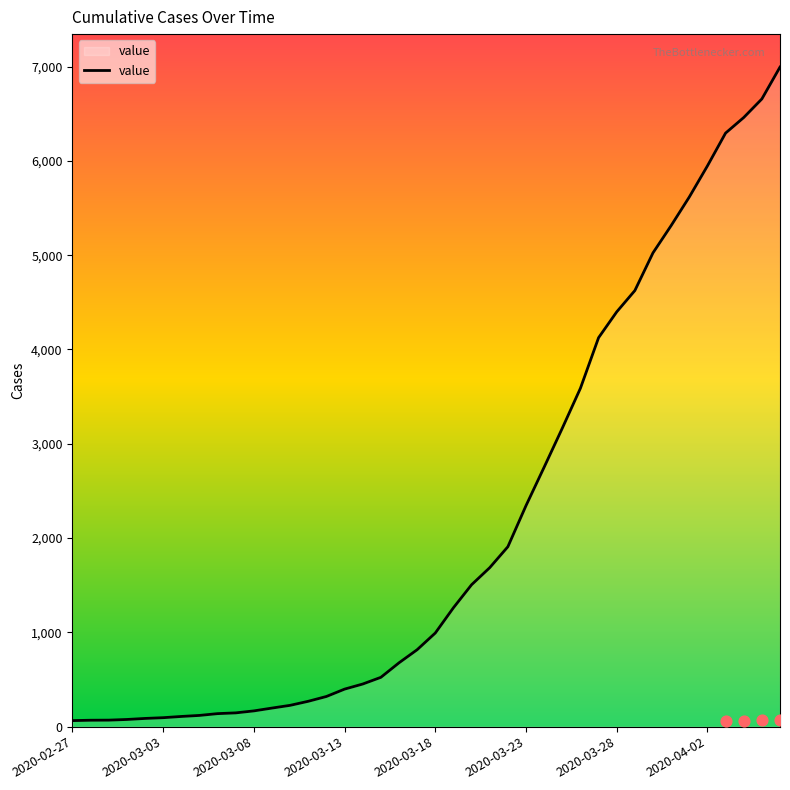

Which has a higher value, 37 or 21?

37